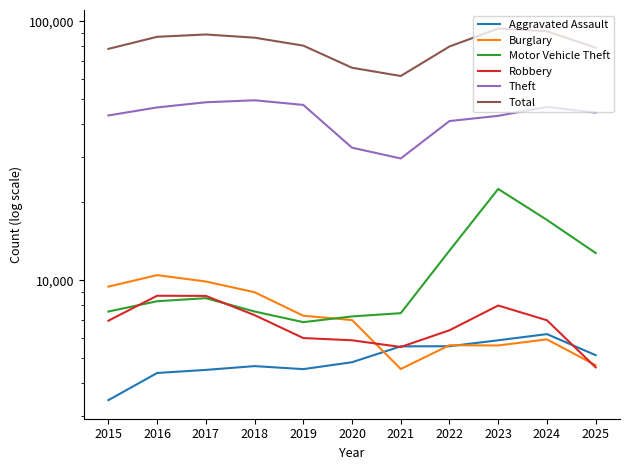

Between 2015 and 2018, which series saw the biggest shift?

Total